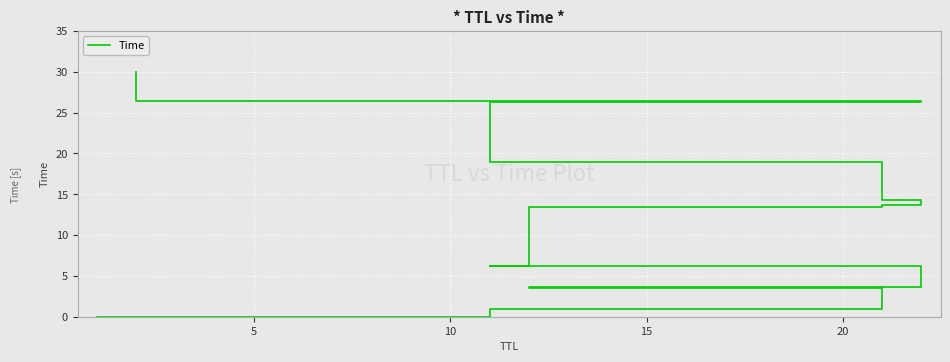

How many lines are shown in the chart?

1